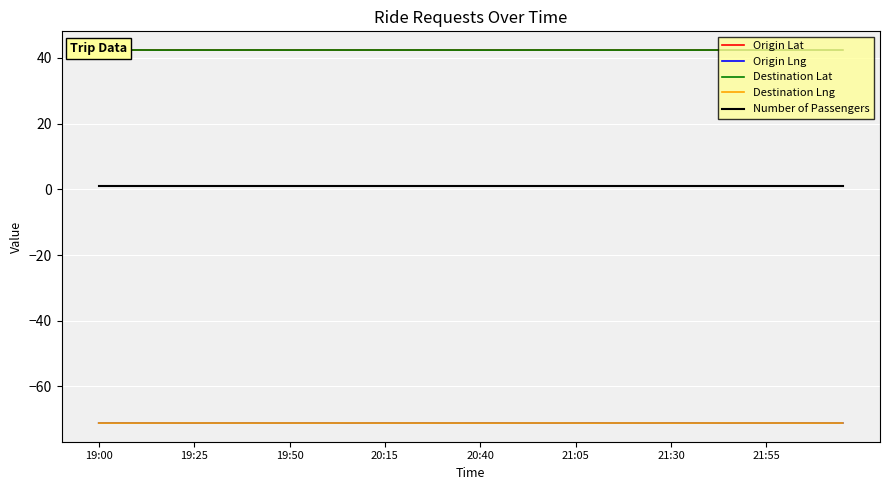

What is the maximum value for Destination Lat?

42.4